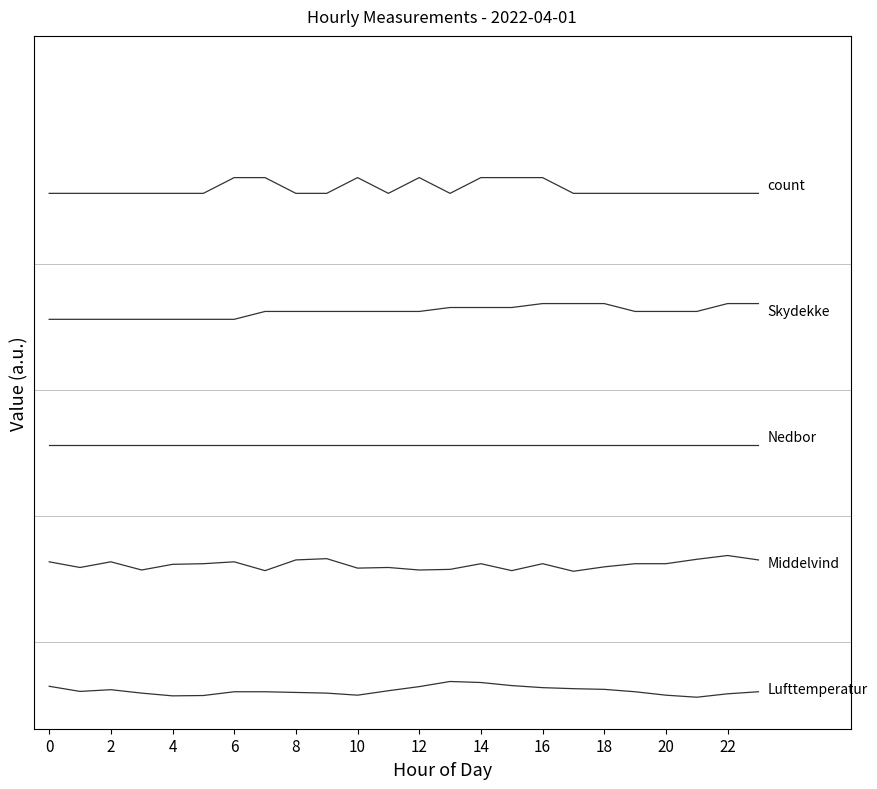

Does the chart display data point markers on the line(s)?

No